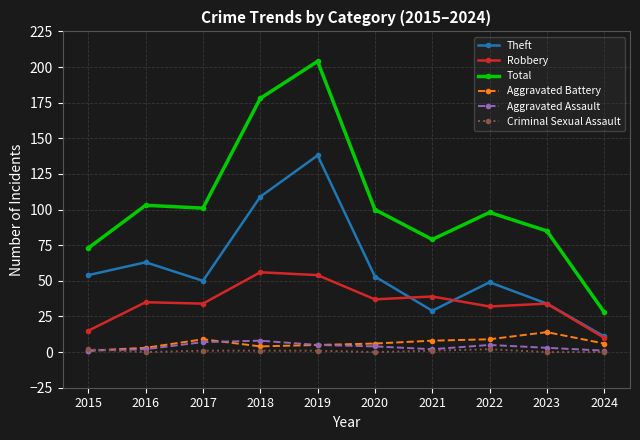

What is the average value of the Total series?

105